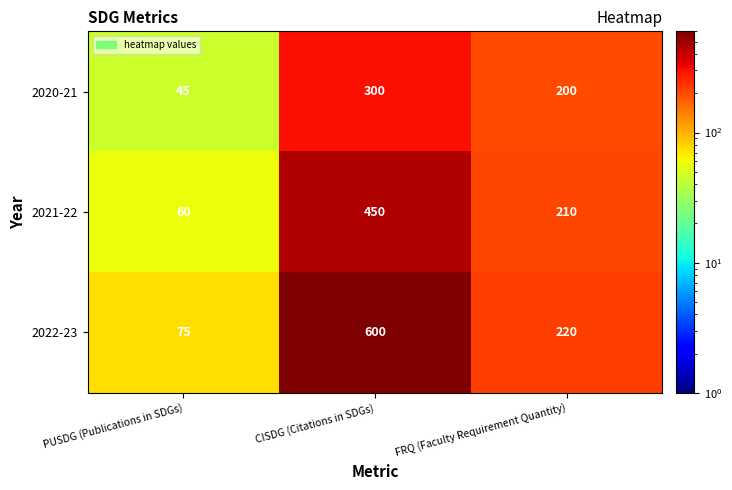

What is the total value across all series at PUSDG (Publications in SDGs)?

180